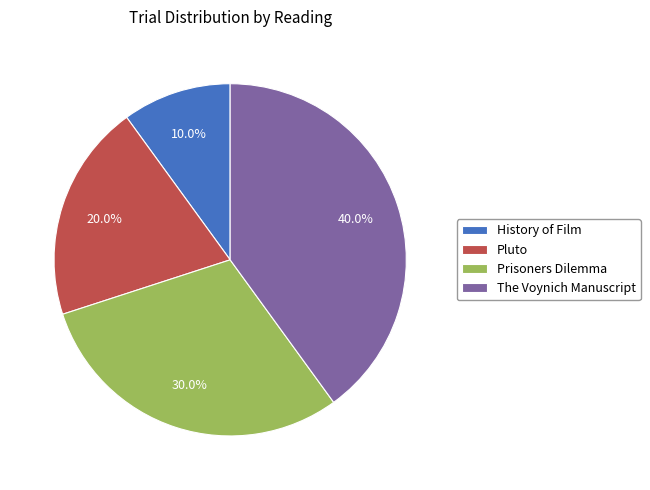

Rank the categories by value from highest to lowest.

The Voynich Manuscript, Prisoners Dilemma, Pluto, History of Film